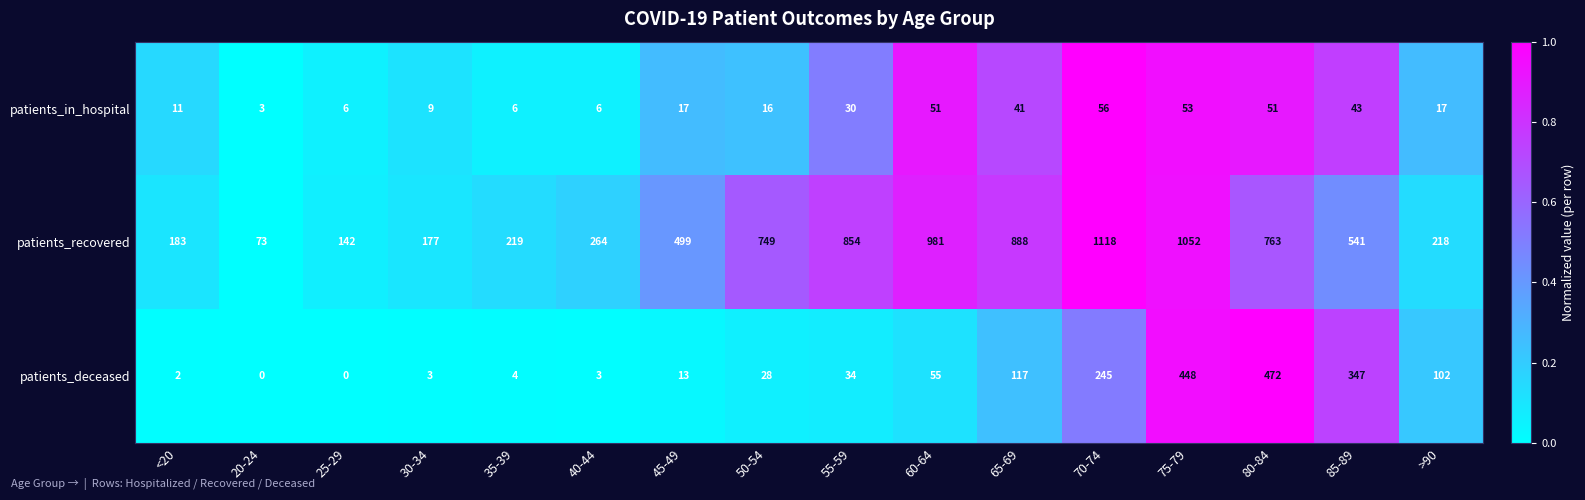

What is the sum of all patients_in_hospital values?

416